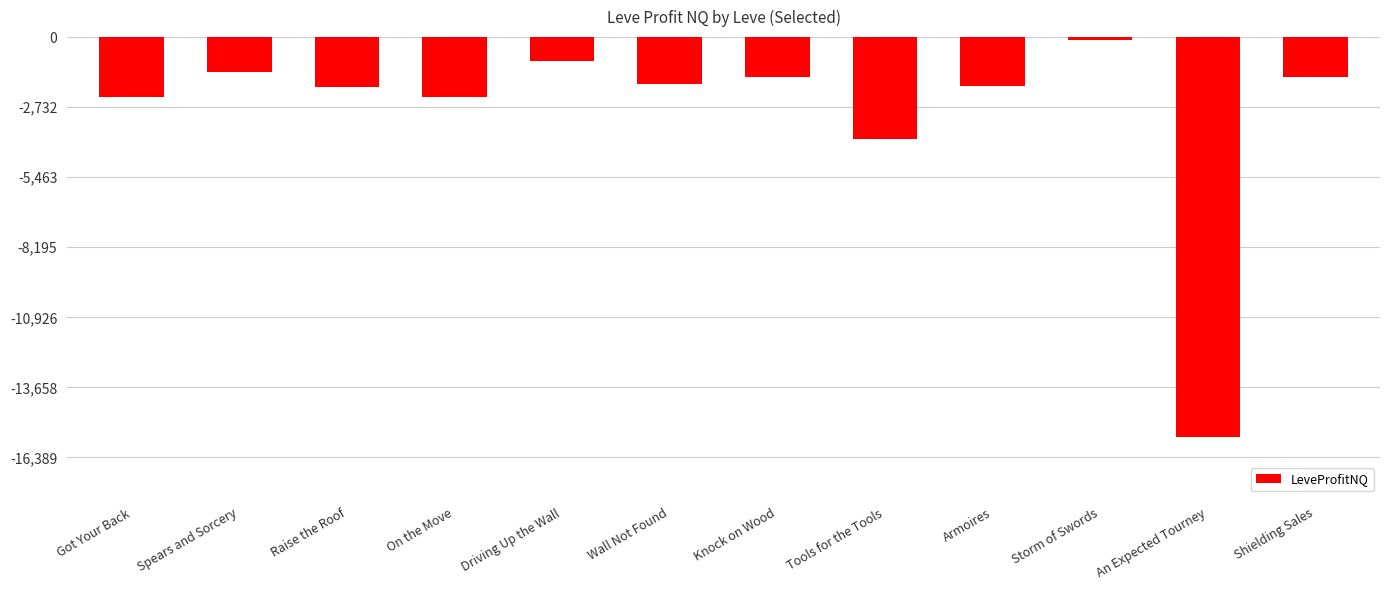

The value at Got Your Back is -743.6. True or false?

False